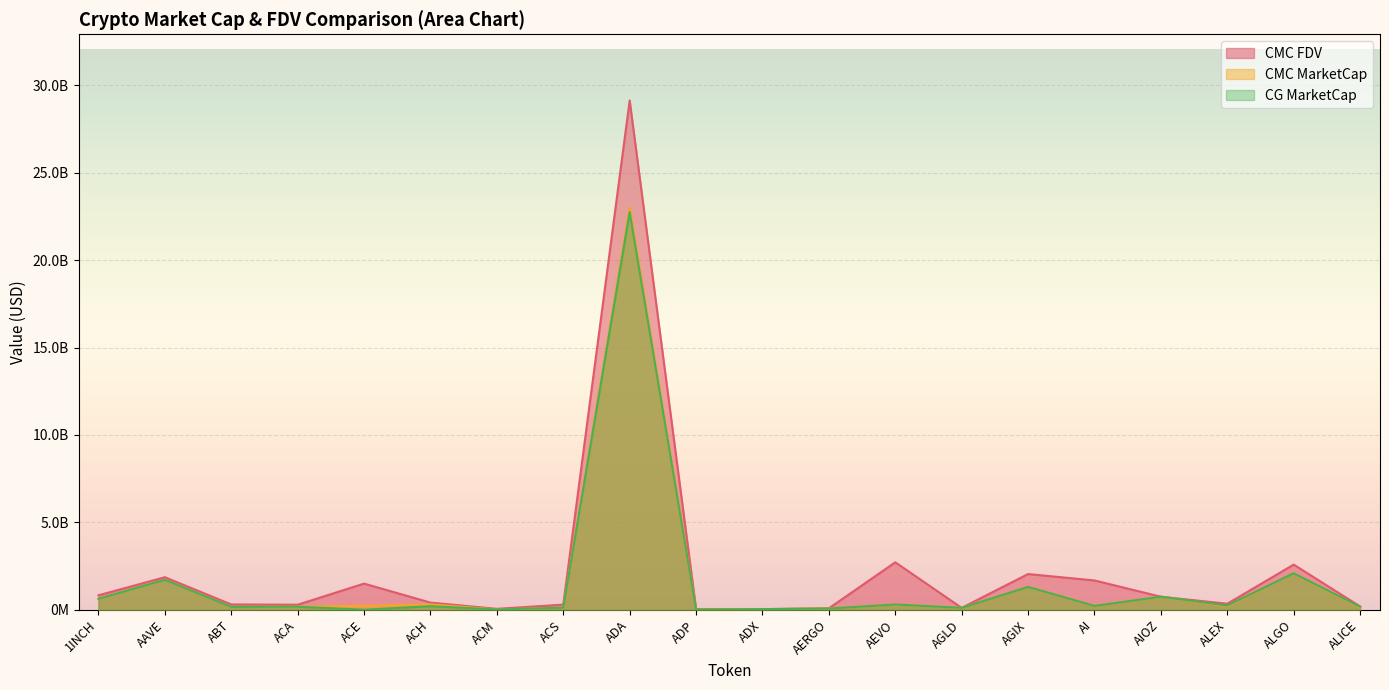

Which series has the largest total across all categories?

CMC FDV